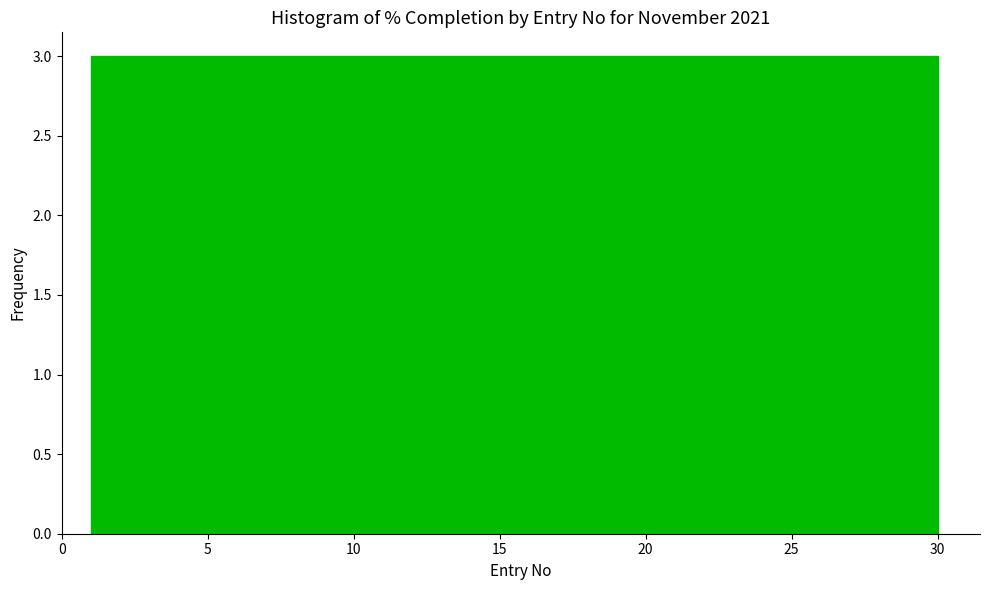

What is the height of the bar covering 3.9 to 6.8 on the x-axis? Neither the bar edges nor the heights are printed on the chart, so give them approximately, as read against the axes.

3